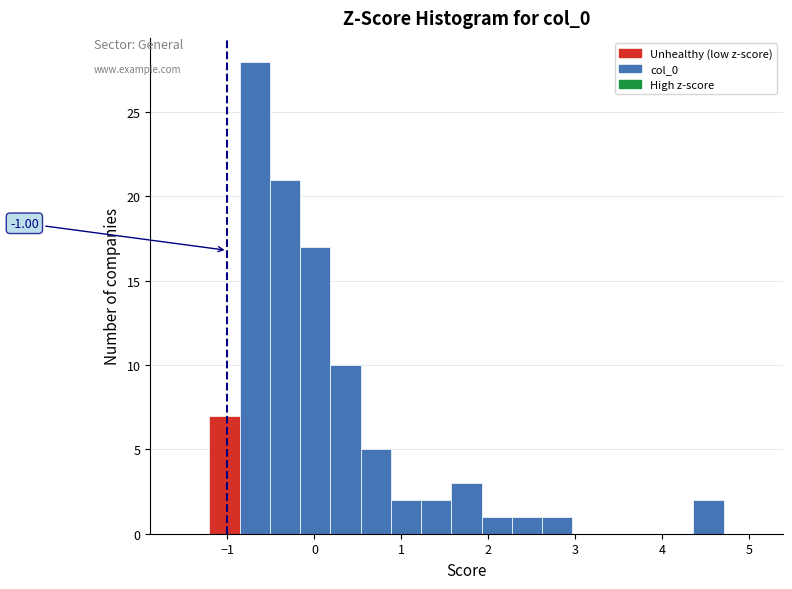

Read against the x-axis, roughly where is the centre of the tallest bar?

-0.7